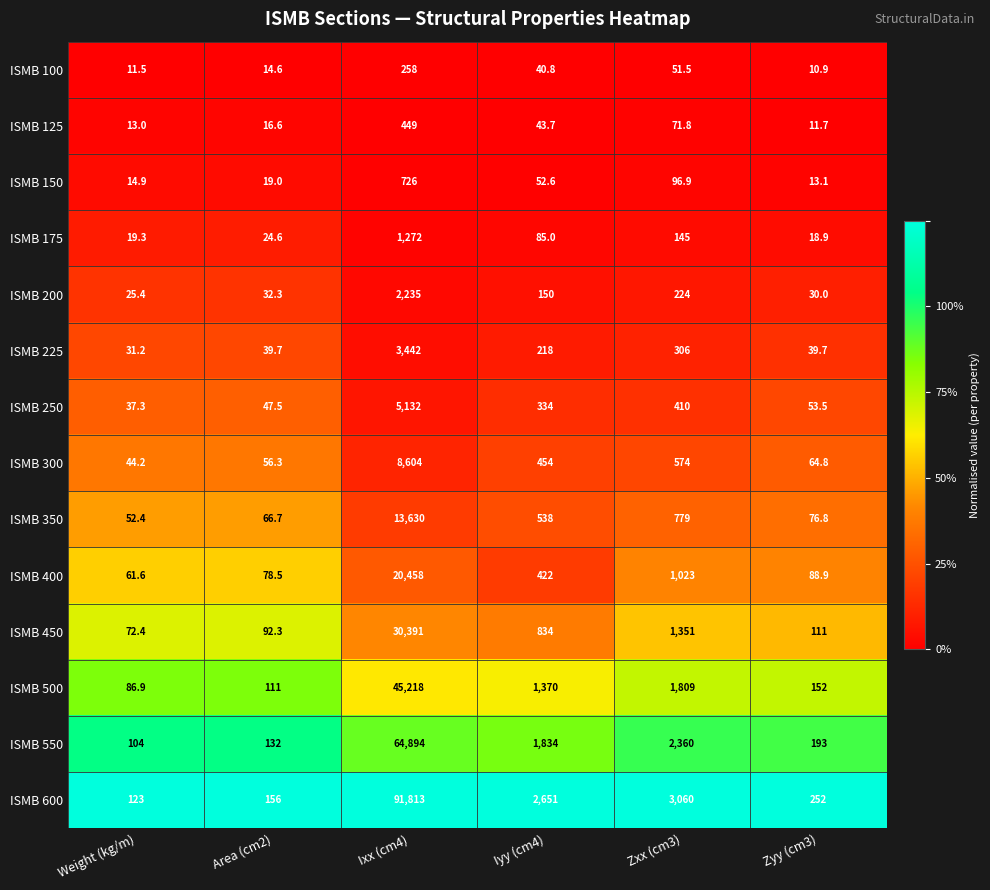

What is the difference between the maximum and minimum values in the ISMB 450 series?

30318.6